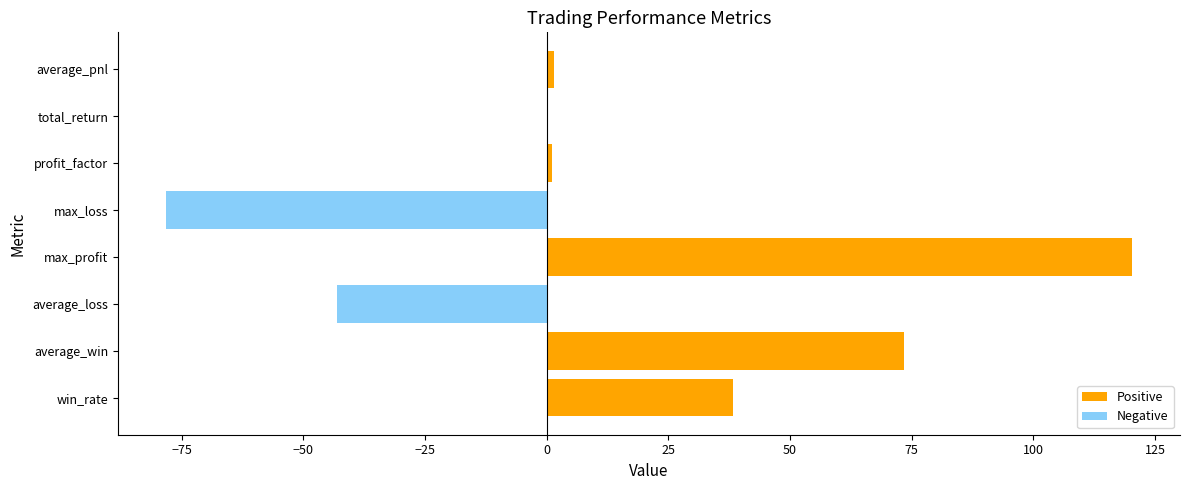

Are the bars grouped side by side (vs. stacked)?

No